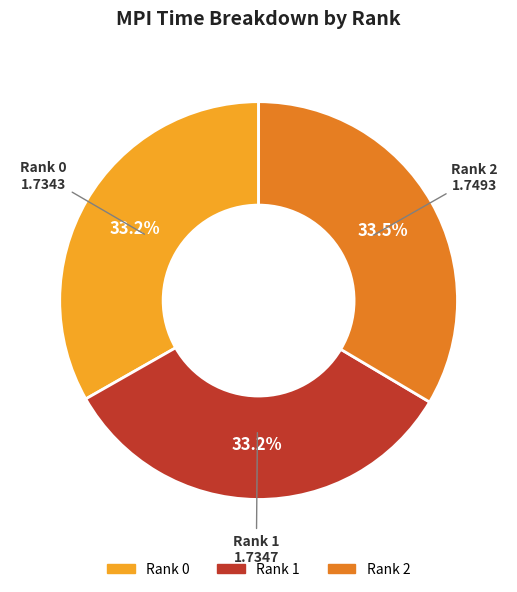

Count the number of slices in the pie.

3